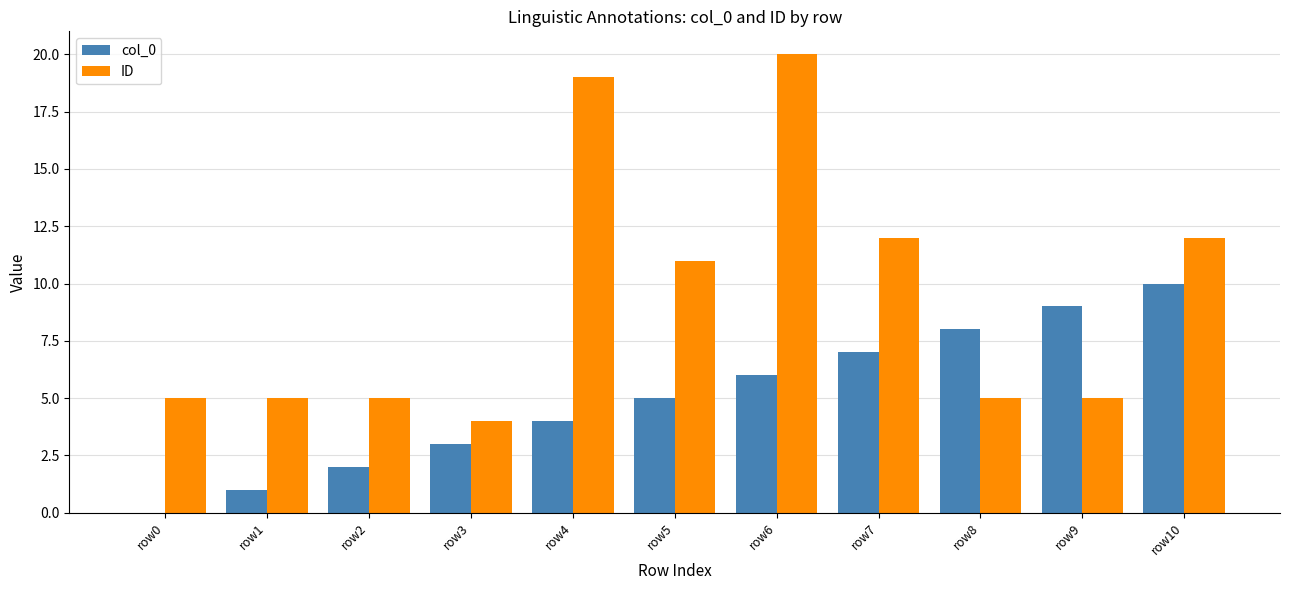

What is the sum of all ID values?

103